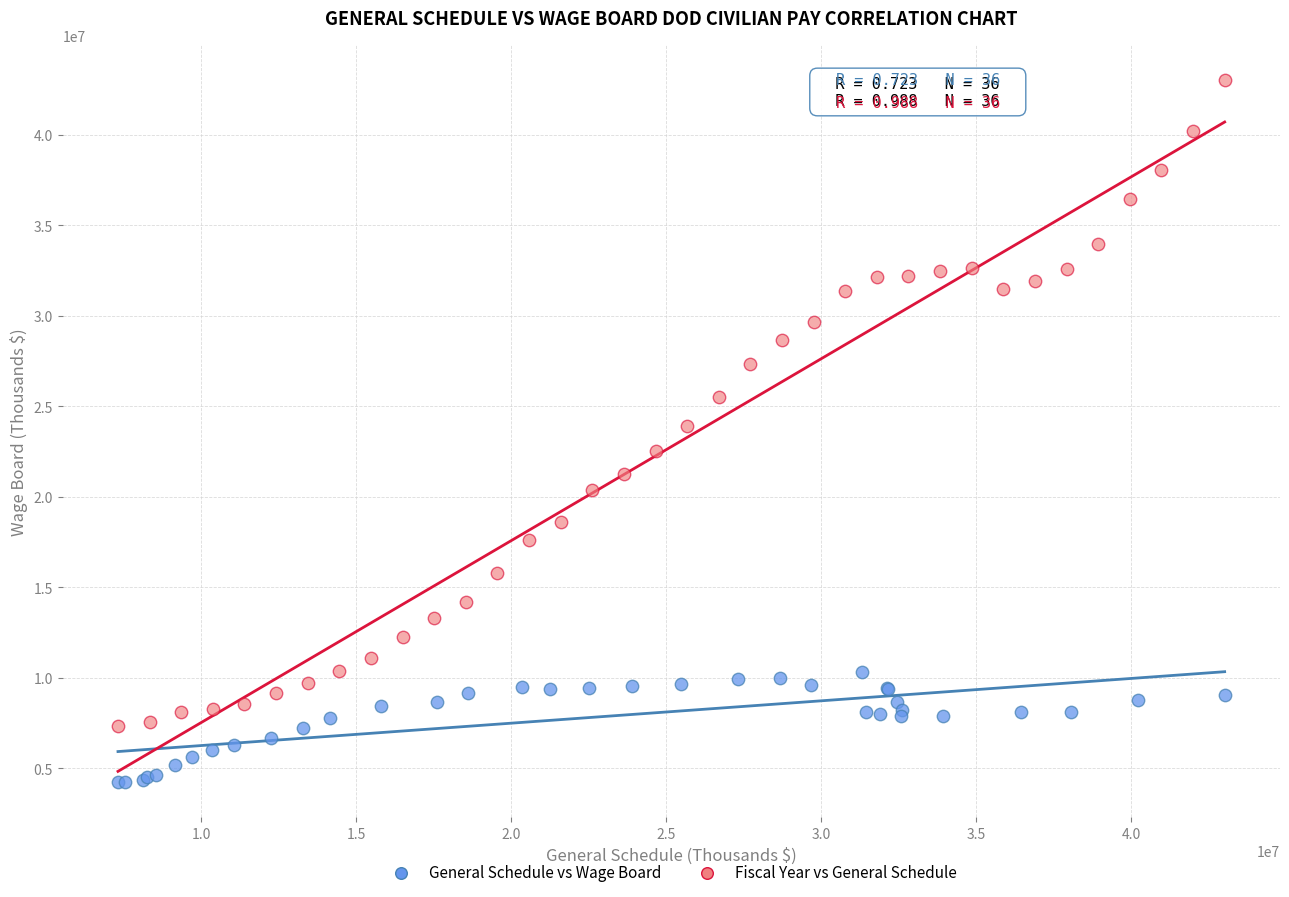

Which series reaches the maximum Y coordinate?

Fiscal Year vs General Schedule